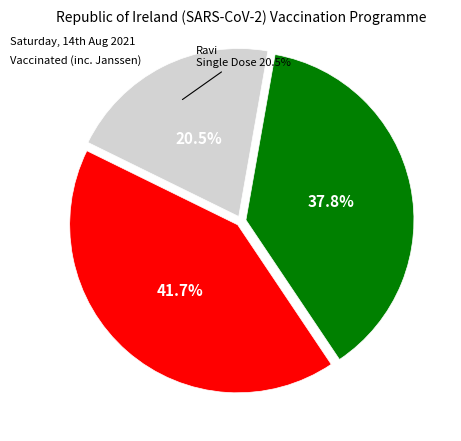

To the nearest percent, what portion does Ravi represent?

21%